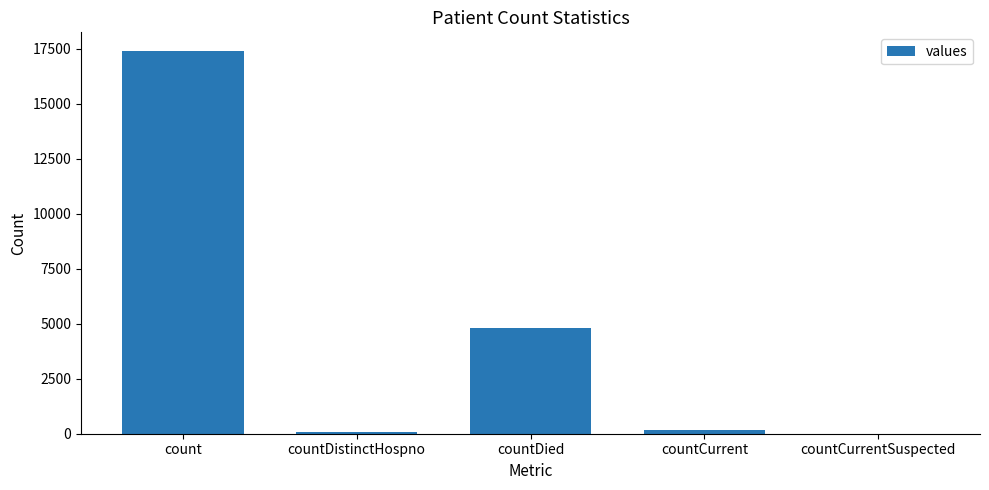

Read the value at count.

17383